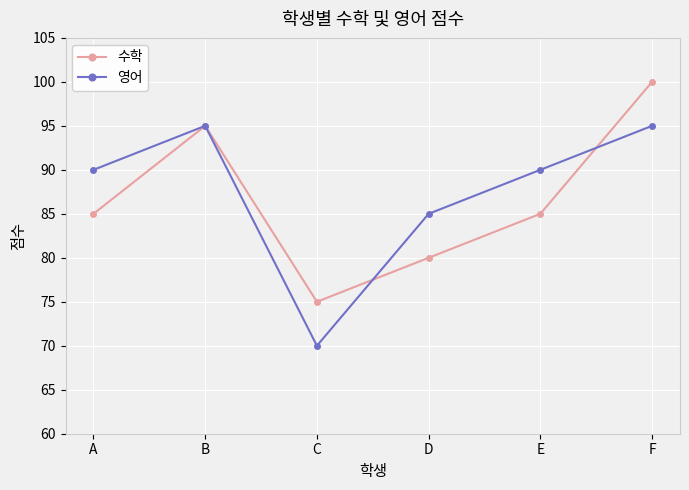

At how many categories does at least one series exceed 98?

1